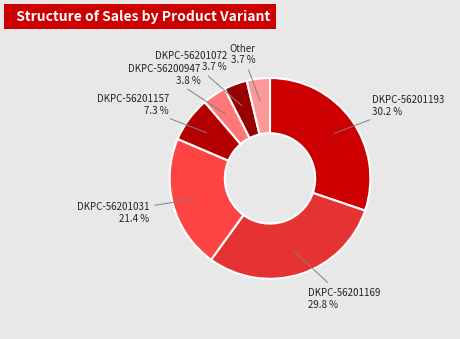

Is there any slice that represents more than half of the pie?

No